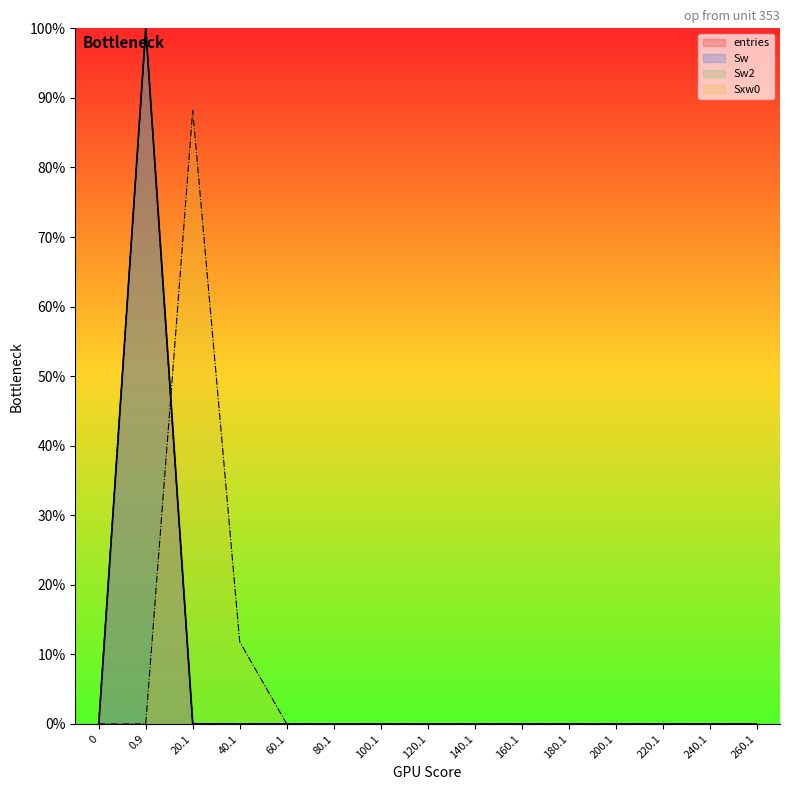

What is the maximum value for entries?

100.0